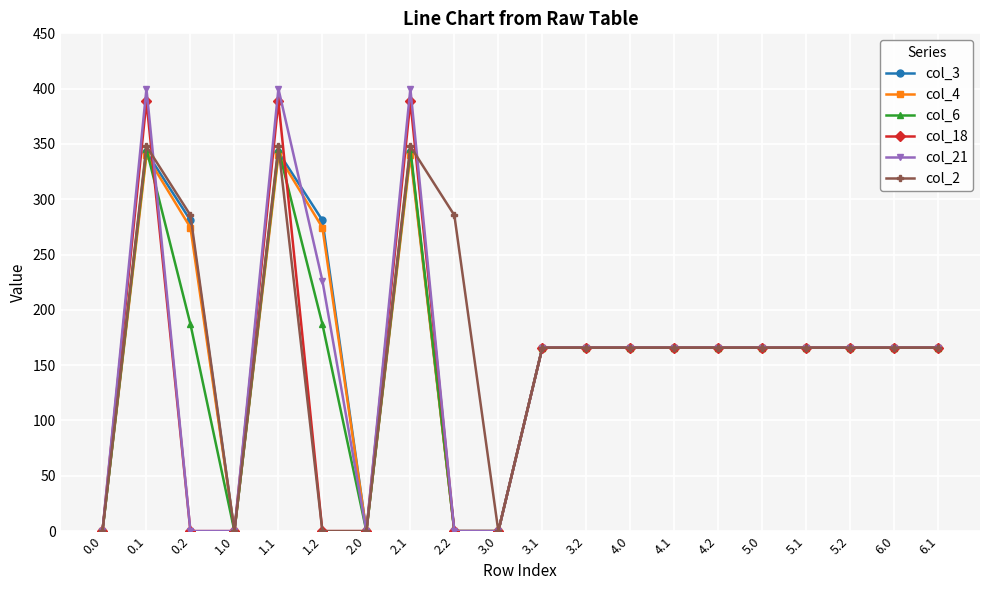

Does the chart have visible grid lines?

Yes